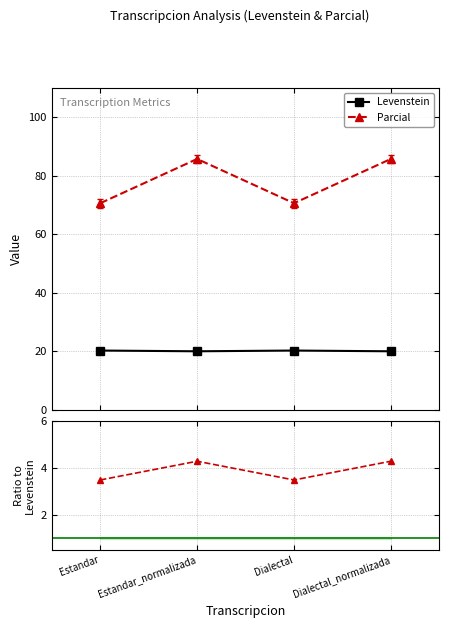

What is the label of the 3rd point from the left?

Dialectal